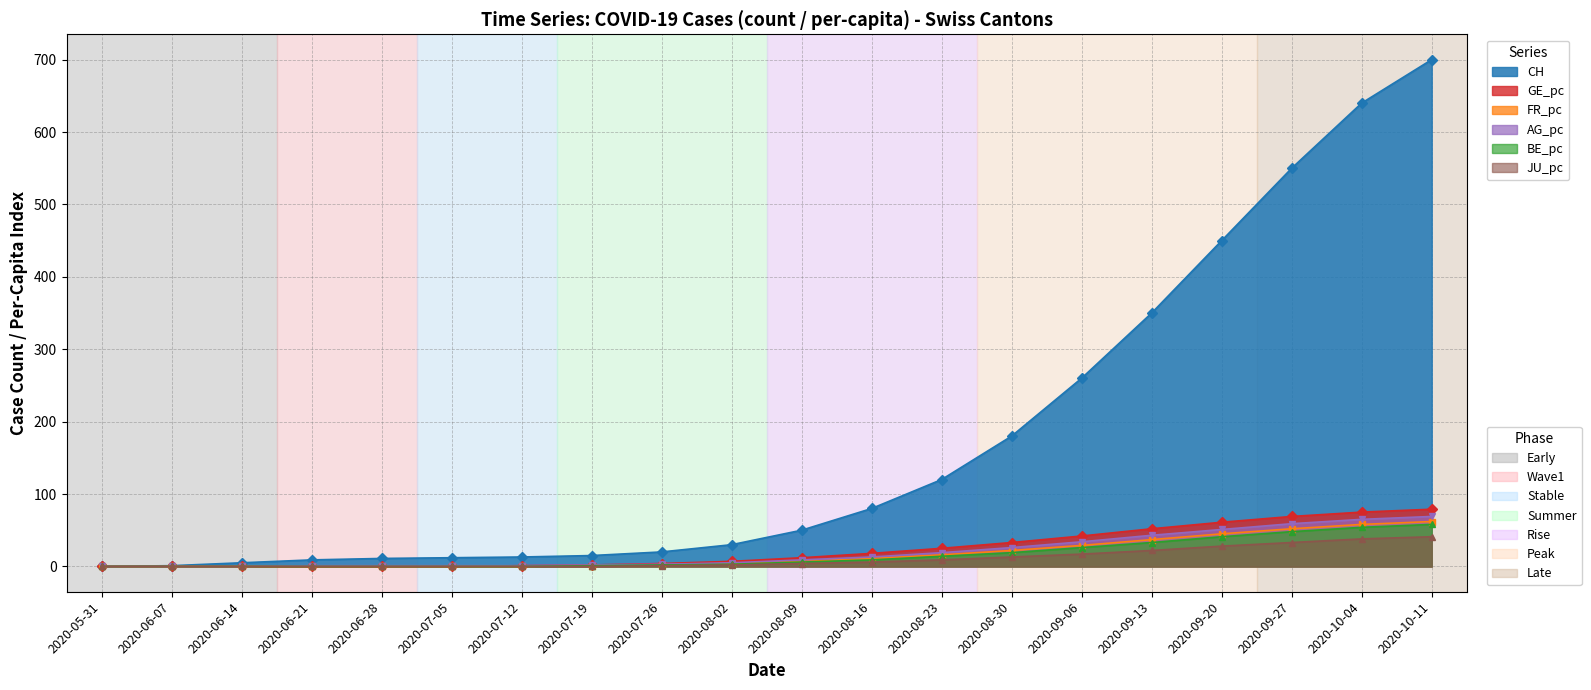

Reading left to right, transcribe all the data shown in this chart.

CH: 2020-05-31=0	2020-06-07=1	2020-06-14=5	2020-06-21=9	2020-06-28=11	2020-07-05=12	2020-07-12=13	2020-07-19=15	2020-07-26=20	2020-08-02=30	2020-08-09=50	2020-08-16=80	2020-08-23=120	2020-08-30=180	2020-09-06=260	2020-09-13=350	2020-09-20=450	2020-09-27=550	2020-10-04=640	2020-10-11=700
GE_pc: 2020-05-31=0	2020-06-07=0	2020-06-14=0	2020-06-21=0	2020-06-28=0	2020-07-05=0	2020-07-12=1	2020-07-19=2	2020-07-26=4	2020-08-02=7	2020-08-09=12	2020-08-16=18	2020-08-23=25	2020-08-30=33	2020-09-06=42	2020-09-13=52	2020-09-20=61	2020-09-27=69	2020-10-04=75	2020-10-11=79
FR_pc: 2020-05-31=0	2020-06-07=0	2020-06-14=0	2020-06-21=0	2020-06-28=0	2020-07-05=0	2020-07-12=0	2020-07-19=1	2020-07-26=2	2020-08-02=4	2020-08-09=7	2020-08-16=11	2020-08-23=16	2020-08-30=22	2020-09-06=29	2020-09-13=37	2020-09-20=45	2020-09-27=52	2020-10-04=58	2020-10-11=62
AG_pc: 2020-05-31=0	2020-06-07=0	2020-06-14=0	2020-06-21=1	2020-06-28=1	2020-07-05=1	2020-07-12=1	2020-07-19=2	2020-07-26=3	2020-08-02=5	2020-08-09=9	2020-08-16=13	2020-08-23=19	2020-08-30=26	2020-09-06=34	2020-09-13=43	2020-09-20=51	2020-09-27=59	2020-10-04=65	2020-10-11=69
BE_pc: 2020-05-31=0	2020-06-07=0	2020-06-14=0	2020-06-21=0	2020-06-28=0	2020-07-05=0	2020-07-12=0	2020-07-19=1	2020-07-26=2	2020-08-02=3	2020-08-09=6	2020-08-16=9	2020-08-23=14	2020-08-30=19	2020-09-06=26	2020-09-13=33	2020-09-20=41	2020-09-27=48	2020-10-04=54	2020-10-11=58
JU_pc: 2020-05-31=0	2020-06-07=0	2020-06-14=0	2020-06-21=0	2020-06-28=0	2020-07-05=0	2020-07-12=0	2020-07-19=0	2020-07-26=1	2020-08-02=2	2020-08-09=4	2020-08-16=6	2020-08-23=9	2020-08-30=13	2020-09-06=17	2020-09-13=22	2020-09-20=28	2020-09-27=33	2020-10-04=38	2020-10-11=41